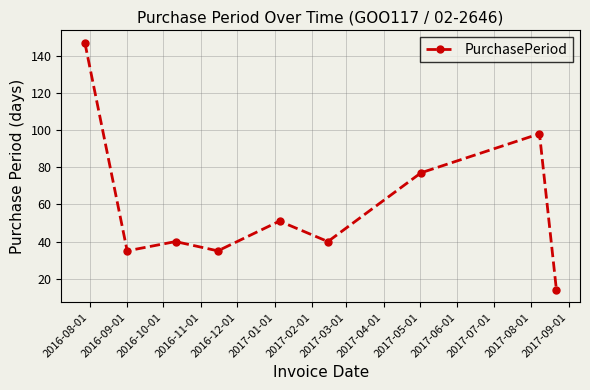

Does the chart display data point markers on the line(s)?

Yes